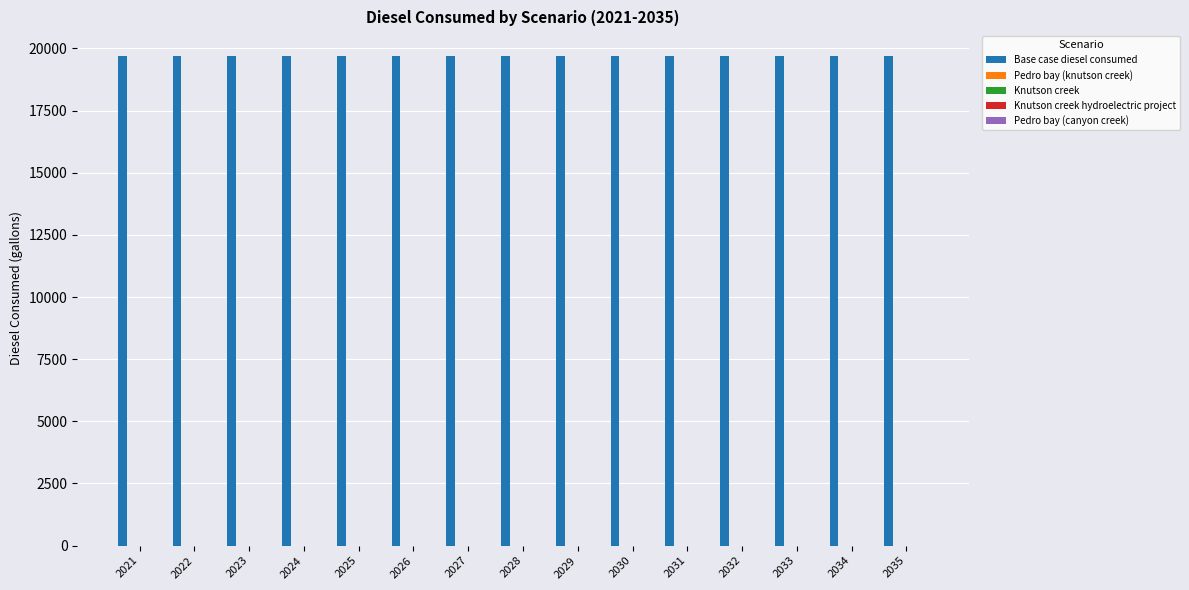

What is the total value across all series at 2026?

19698.4